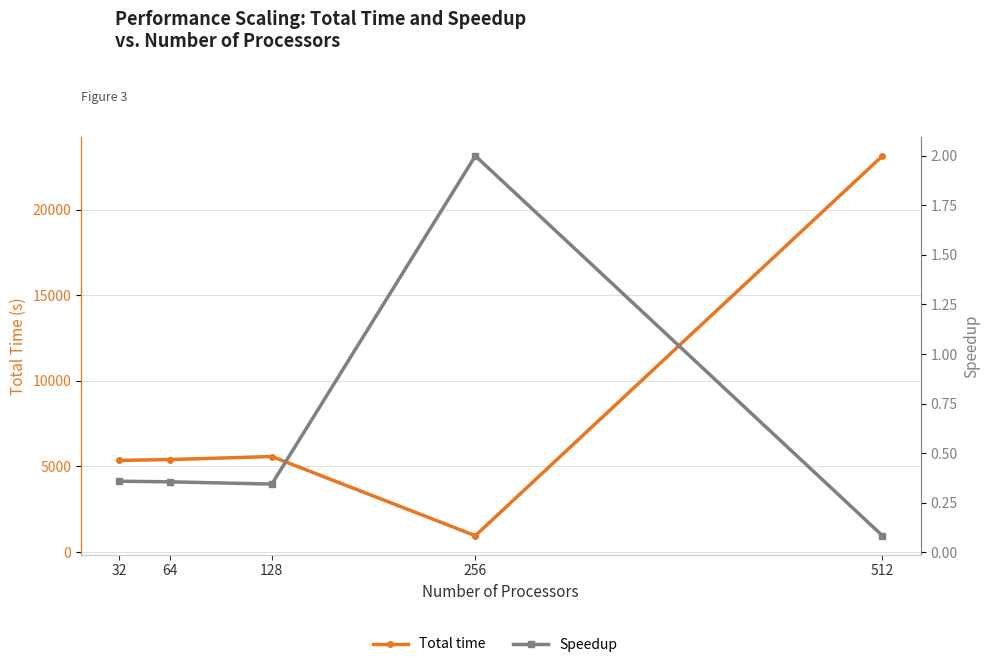

Reading left to right, extract all data points from this chart.

Total time: 5354.6	5403.7	5581.6	958.0	23139.2
Speedup: 0.4	0.4	0.3	2.0	0.1